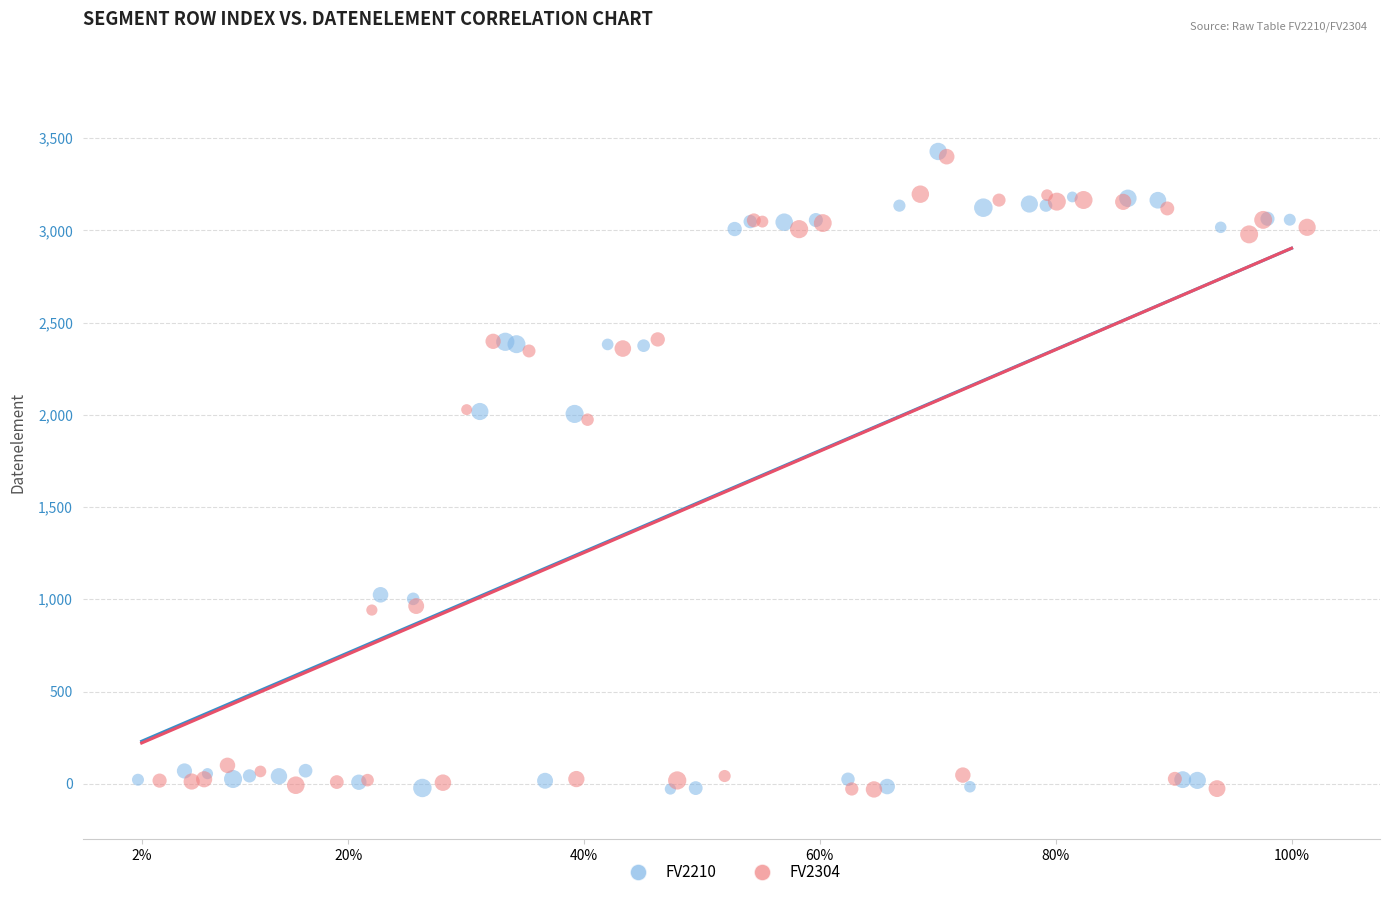

What are all the series names shown in the legend?

FV2210, FV2304